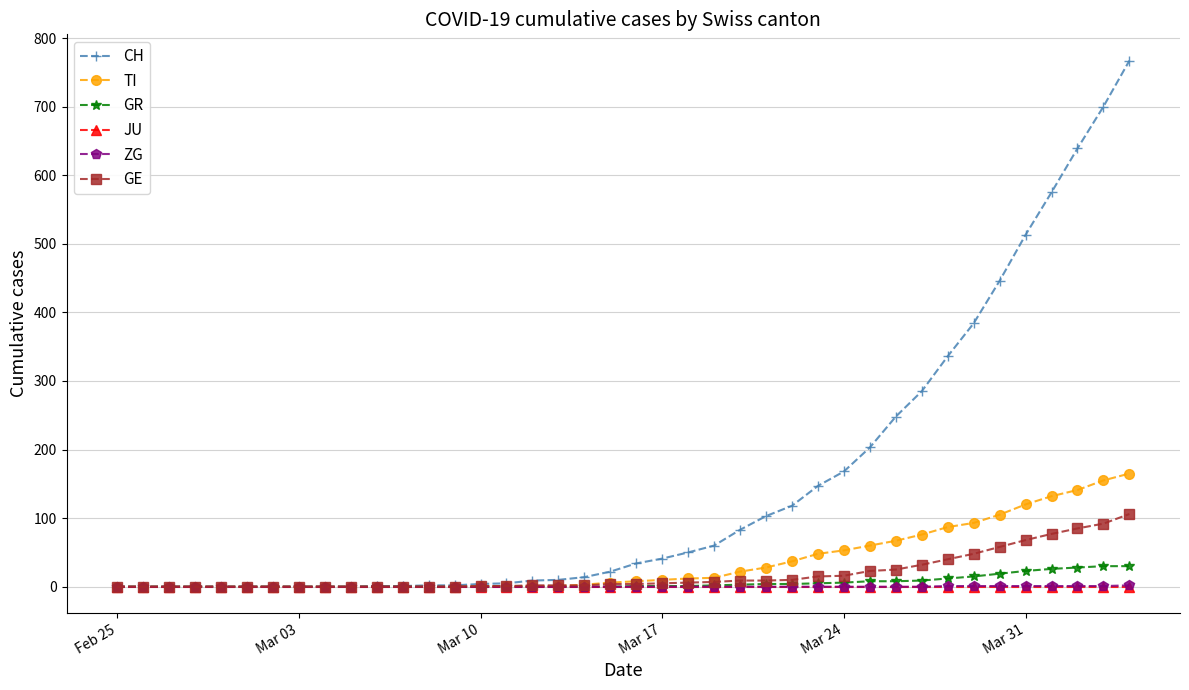

What is the greatest value displayed?

767